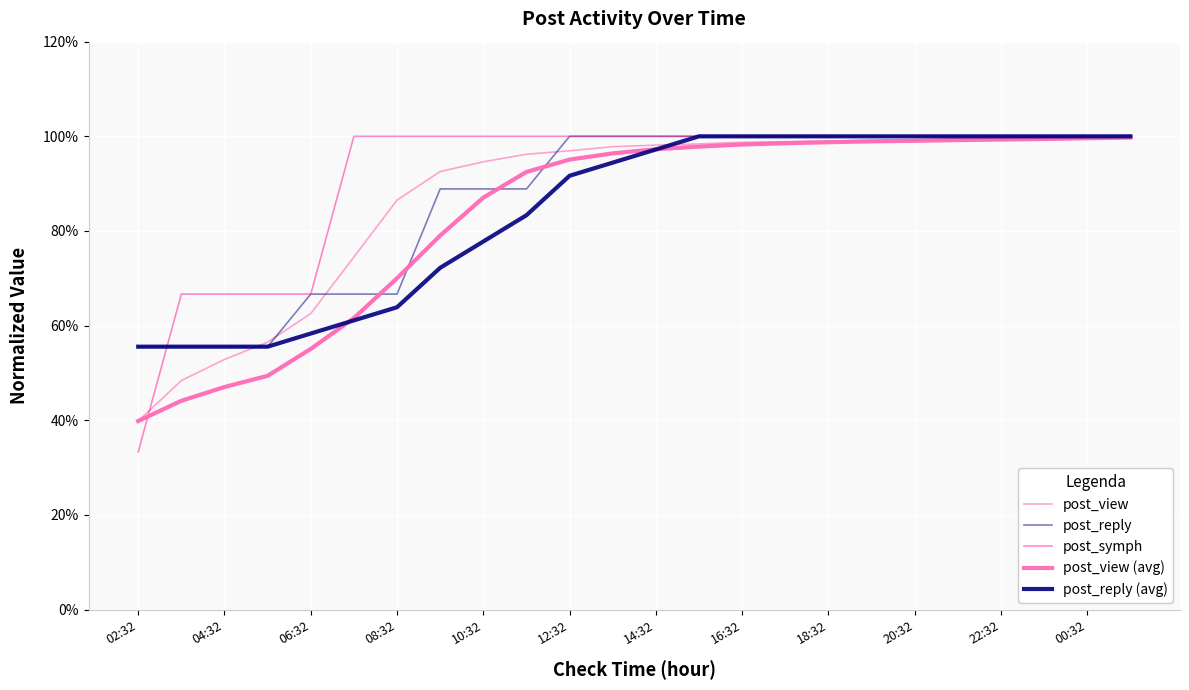

Does the chart have visible grid lines?

Yes